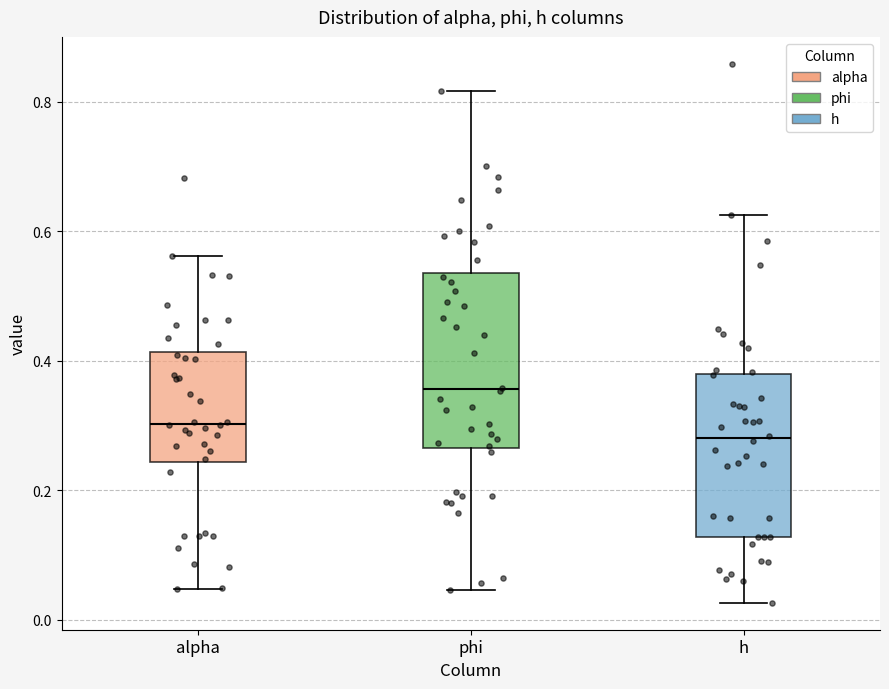

Reading left to right, read every box against the y-axis: the position of its median line, the range the box covers, and the ends of its whiskers. The values are not printed on the chart, so give them approximately, as read against the axis.

alpha: median 0.30, box 0.24 to 0.42, whiskers 0.04 to 0.56
phi: median 0.36, box 0.26 to 0.54, whiskers 0.04 to 0.82
h: median 0.28, box 0.12 to 0.38, whiskers 0.02 to 0.62